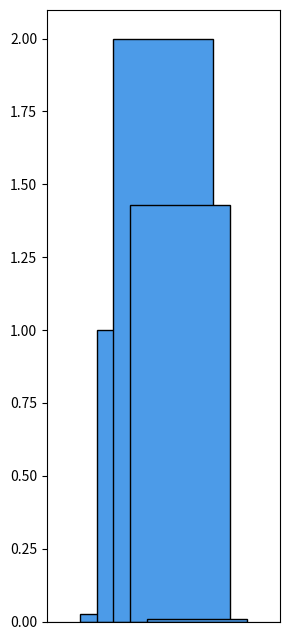

How many data points does each series have?

1